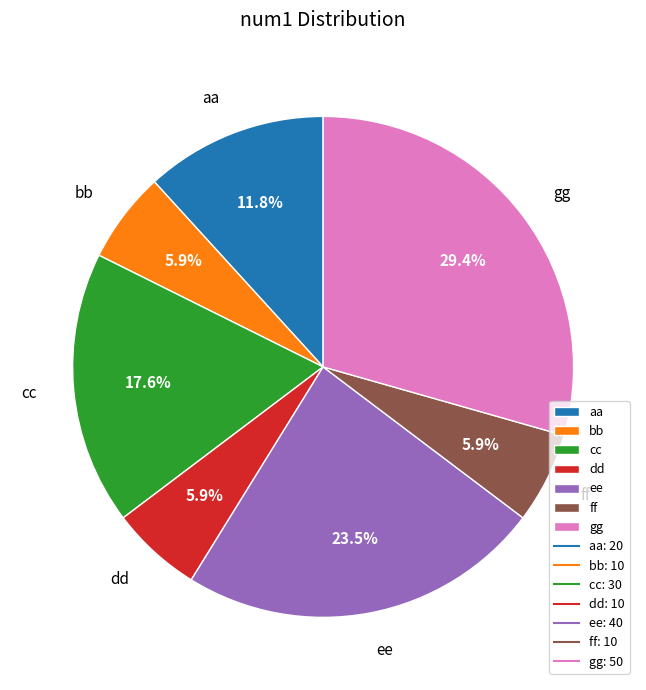

To the nearest percent, what percentage of the pie is gg?

29%